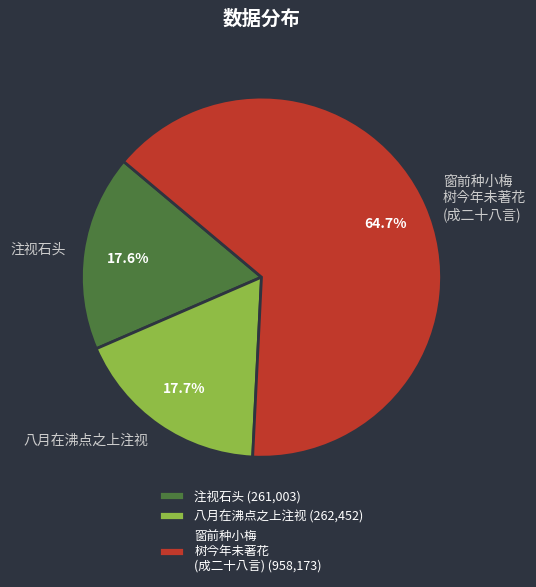

Is there a majority slice in this chart?

Yes